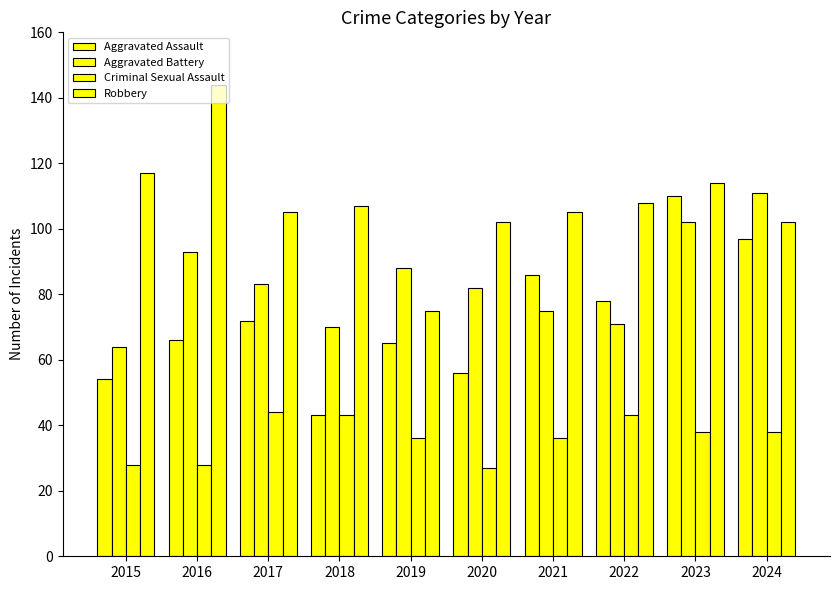

What is the smallest value displayed?

27